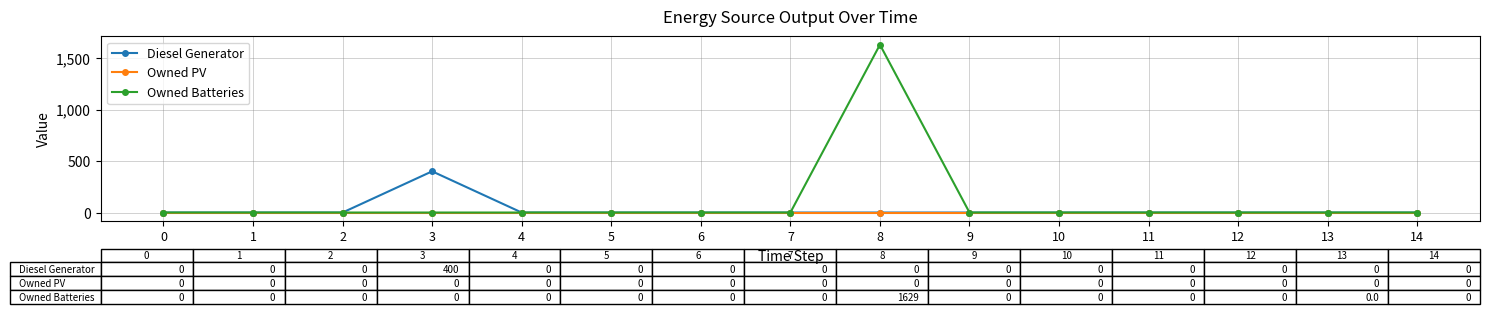

Which series has the widest spread of values?

Owned Batteries